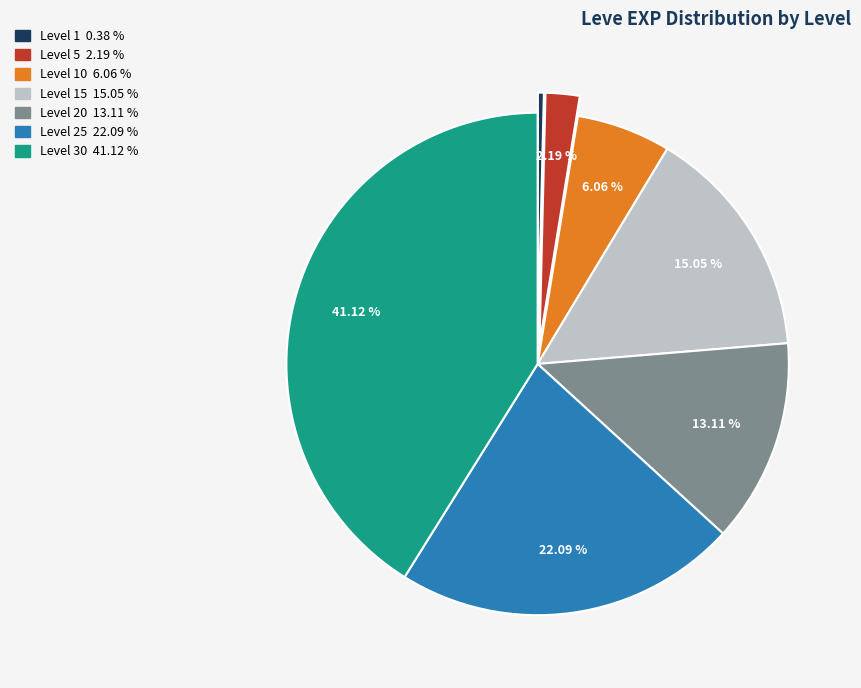

Count the number of slices in the pie.

7